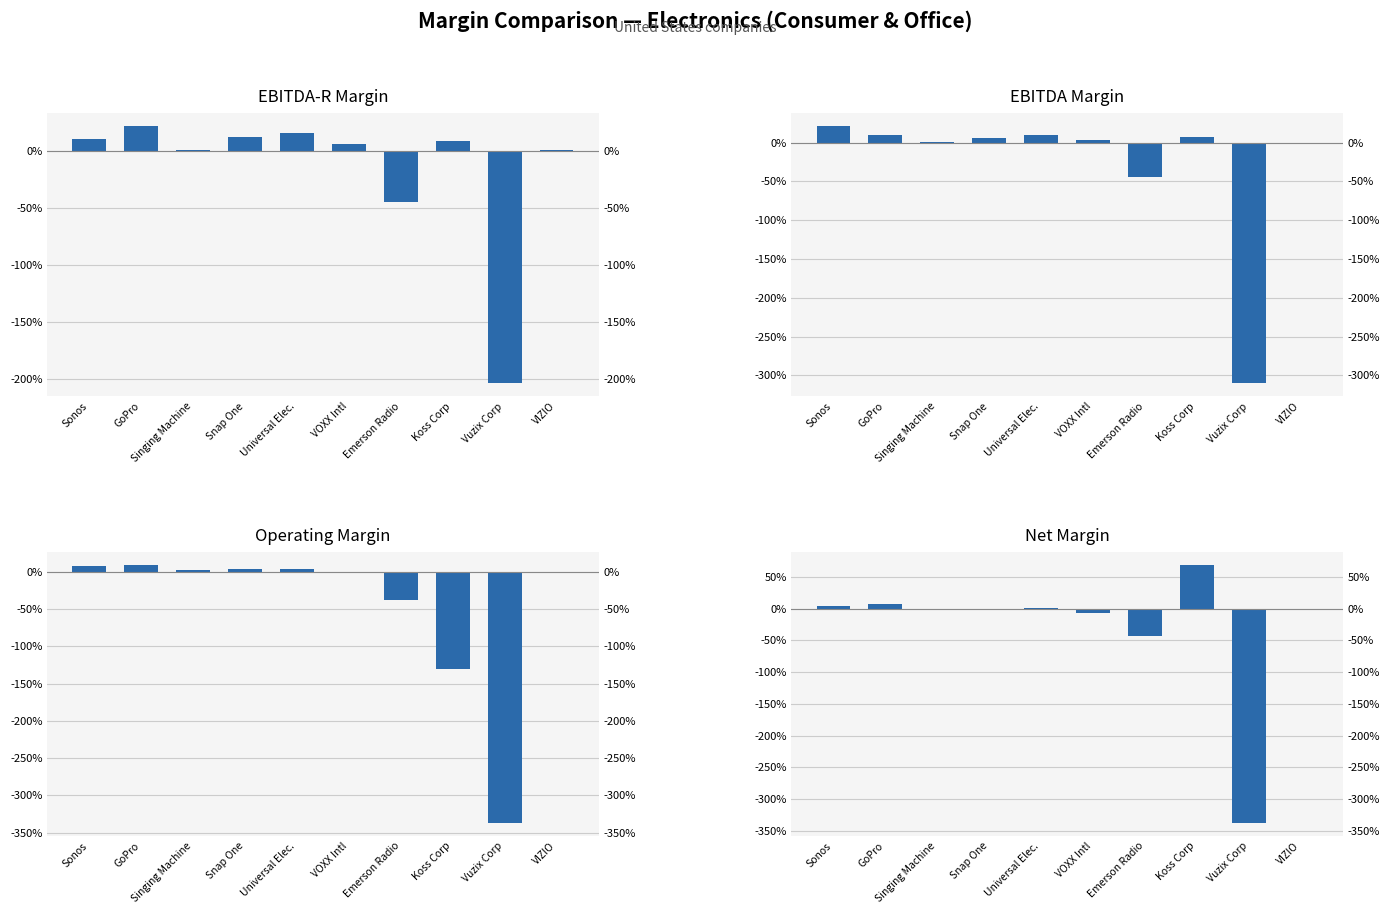

How many values in Net Margin are below zero?

6